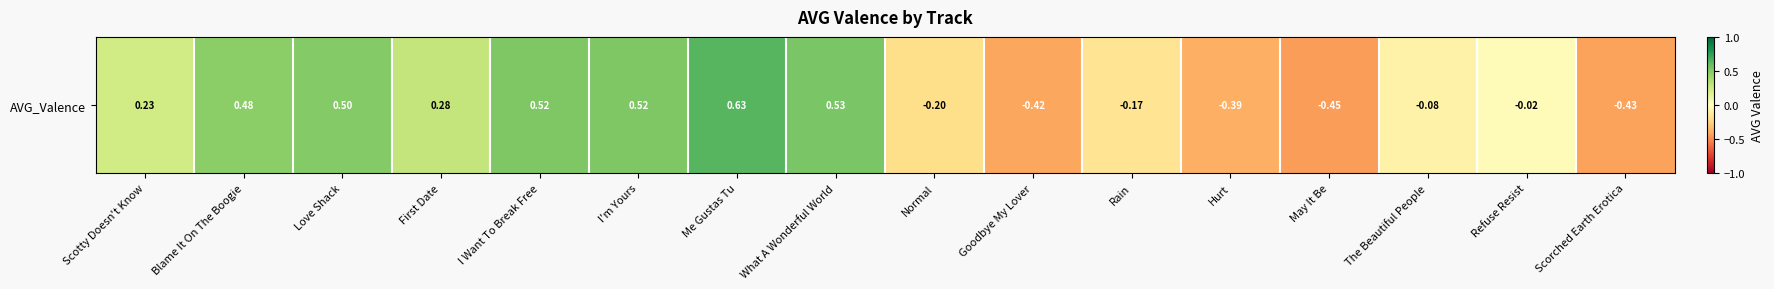

What is the difference between the second highest and minimum values?

1.0